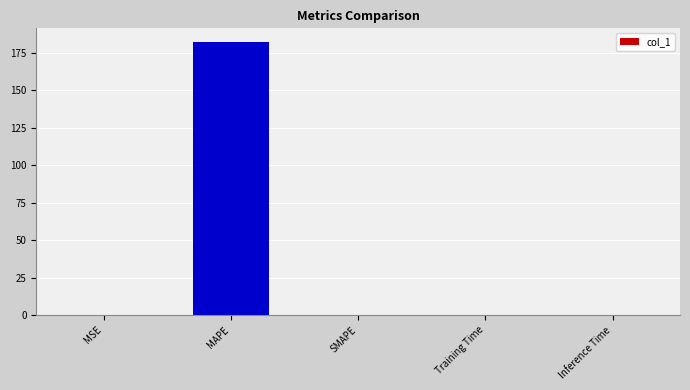

The chart shows a value of 182.2 at MAPE. True or false?

True